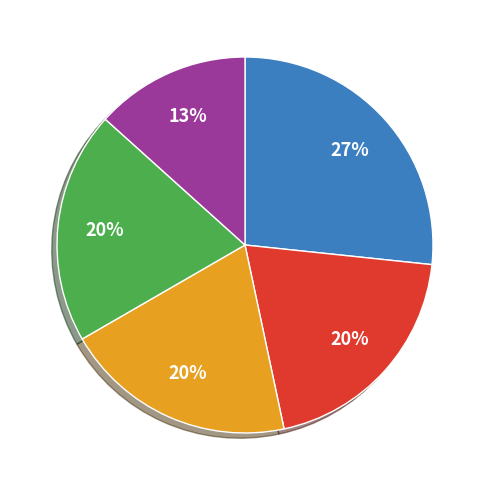

To the nearest percent, what is the average slice percentage?

20%